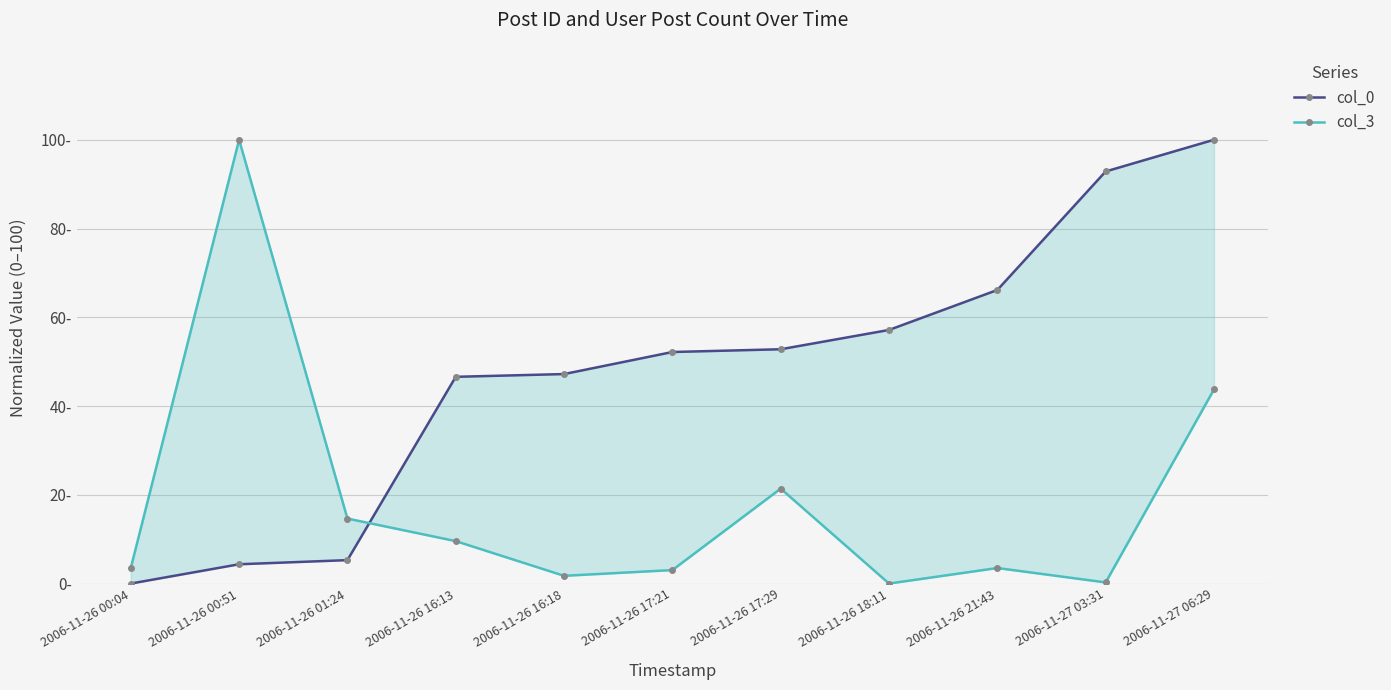

At which category is the sum across all series the highest?

2006-11-27 06:29